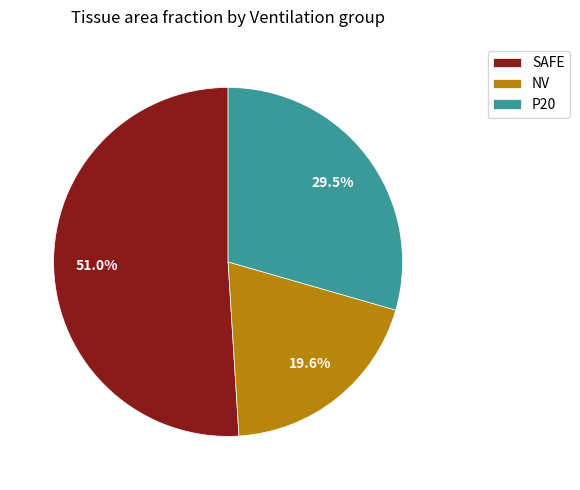

How much of the chart is everything except P20?

70.5%